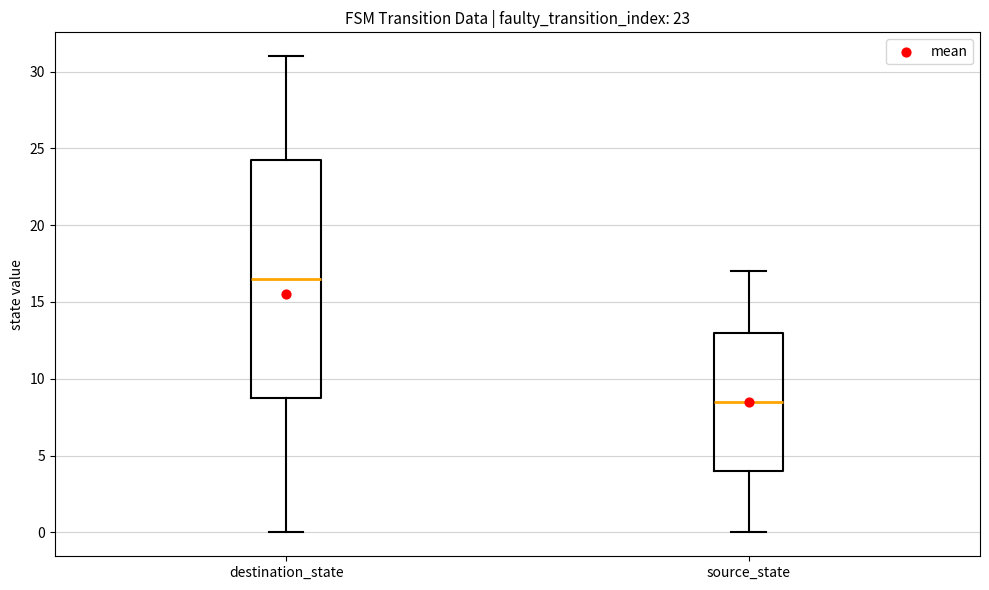

Reading left to right, read every box against the y-axis: the position of its median line, the range the box covers, and the ends of its whiskers. The values are not printed on the chart, so give them approximately, as read against the axis.

destination_state: median 16.5, box 9.0 to 24.5, whiskers 0.0 to 31.0
source_state: median 8.5, box 4.0 to 13.0, whiskers 0.0 to 17.0